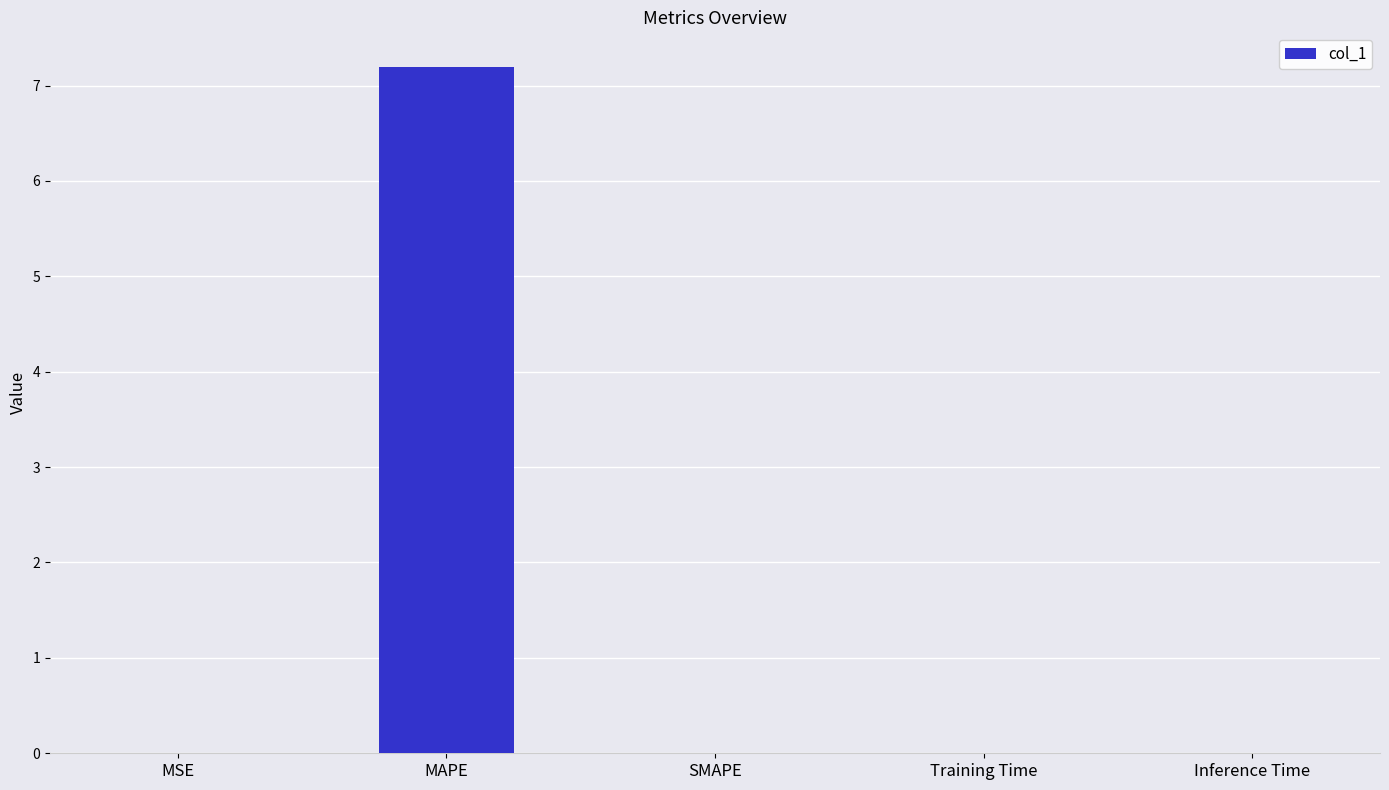

True or false: the data shows 3.3 at SMAPE.

False